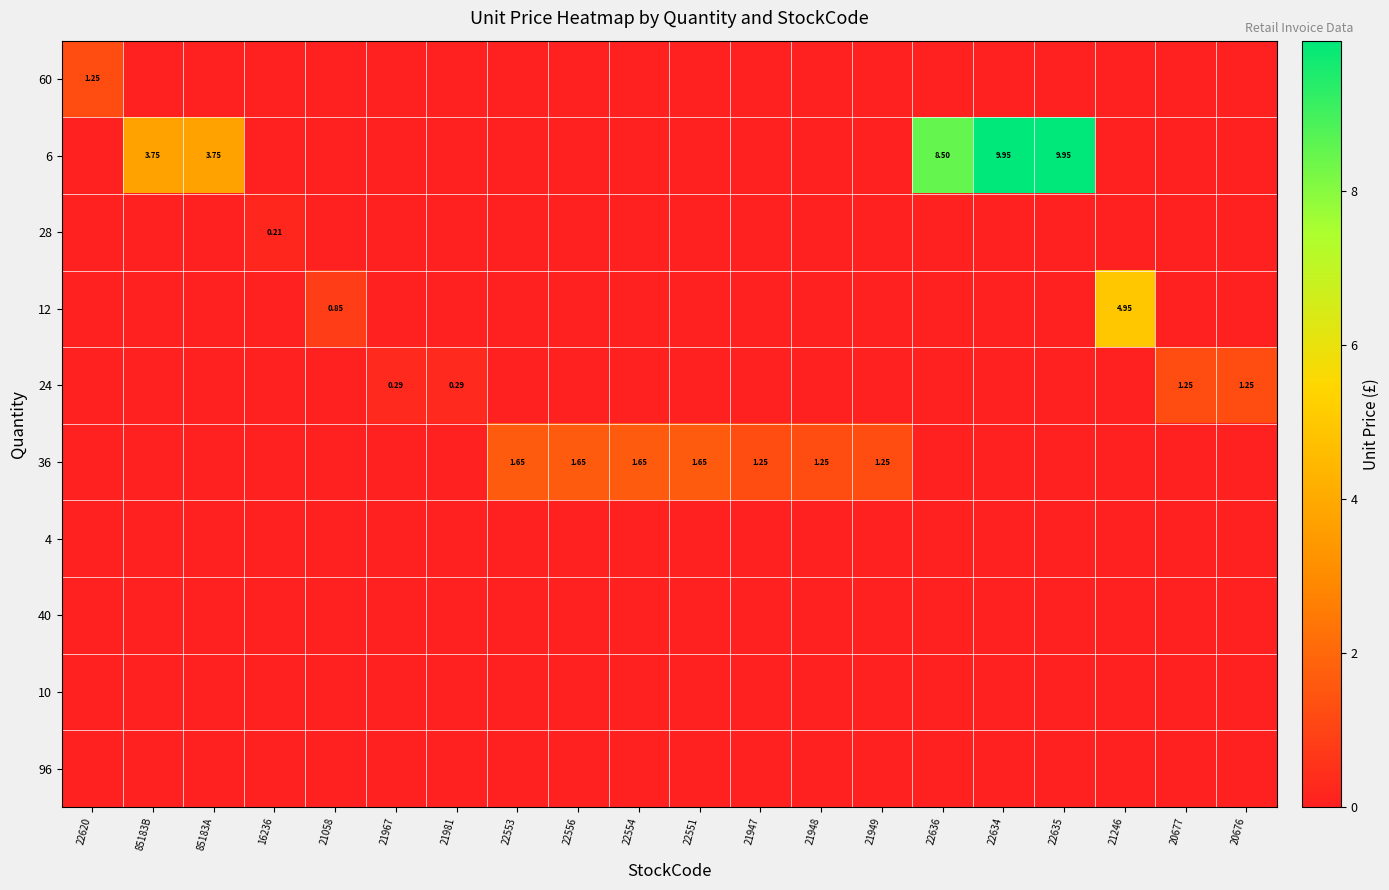

What is the difference between the highest and lowest values at 21981?

0.3